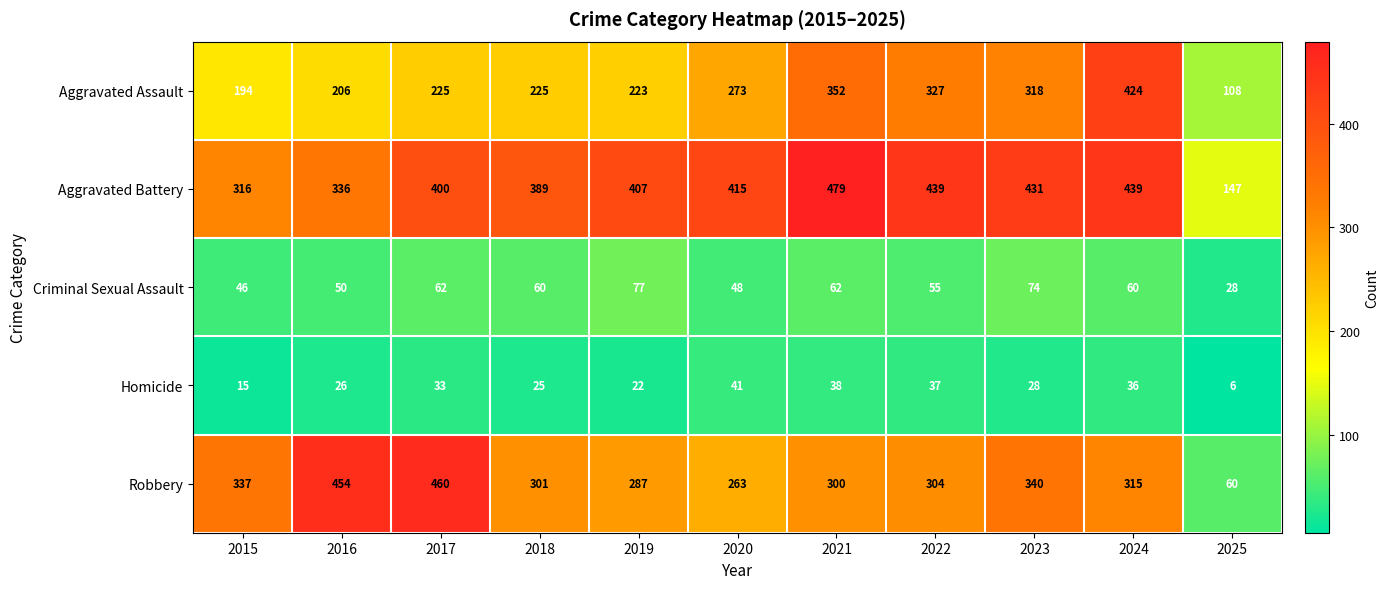

What is the total value across all series at 2022?

1162